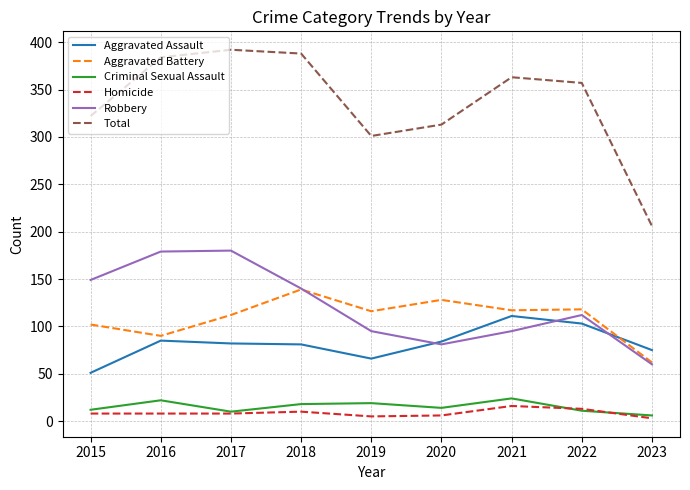

At which category does Total reach its first local valley?

2019